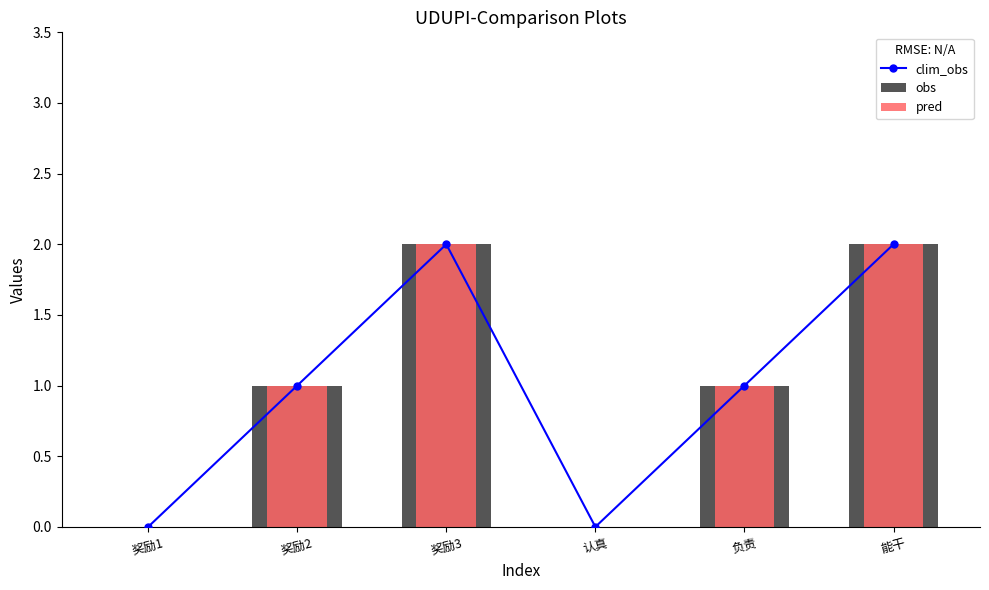

How many groups of bars are there?

6